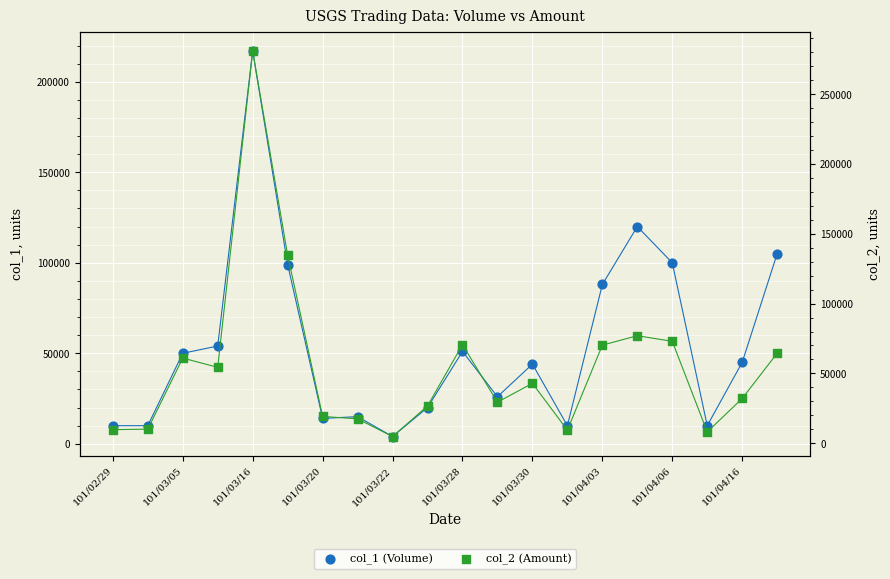

Is the value of col_2 (Amount) at 101/03/22 greater than the value of col_1 (Volume) at 101/03/05?

No